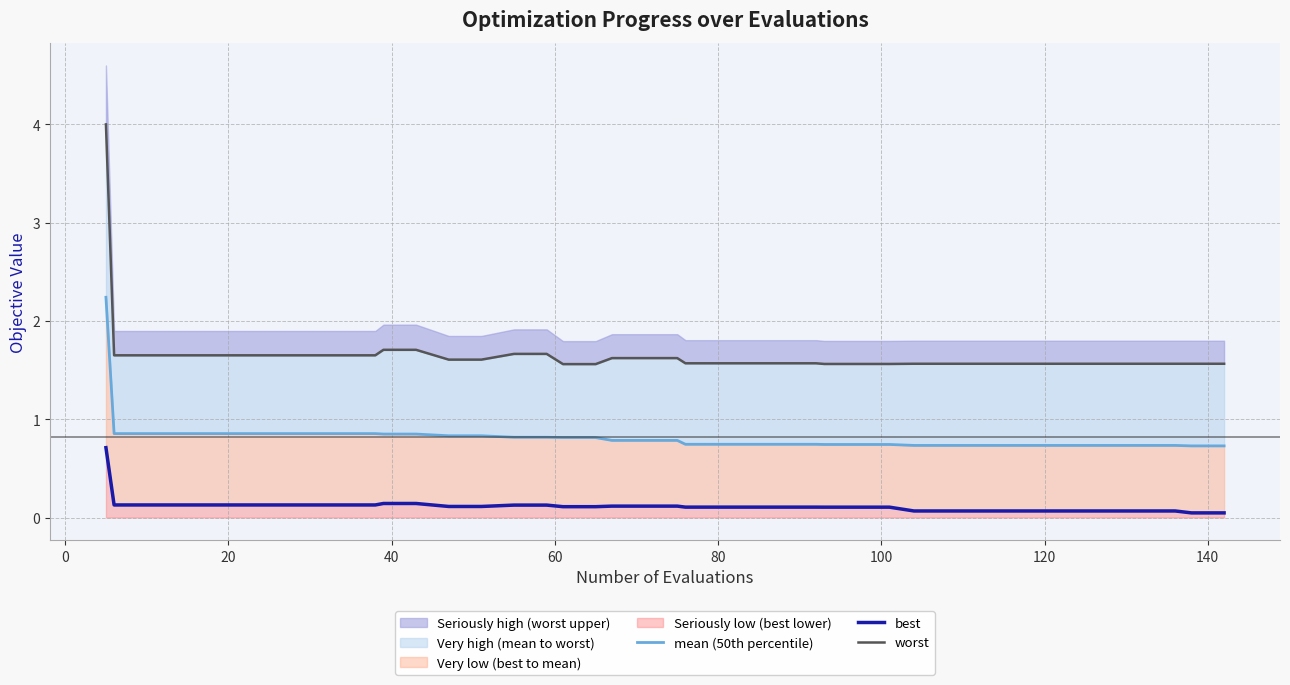

Which series has the largest total across all categories?

worst